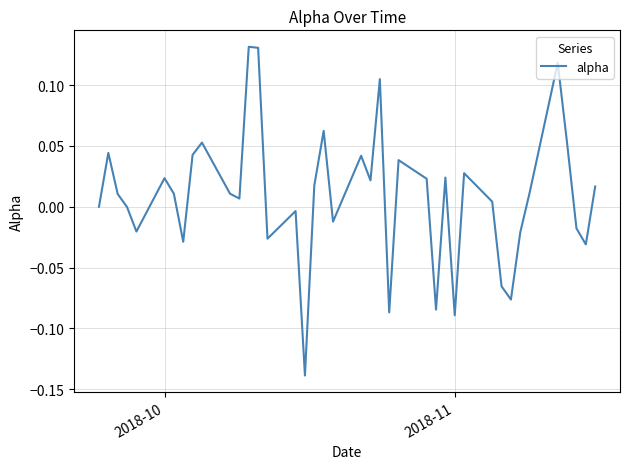

What is the sum of all values?

0.3